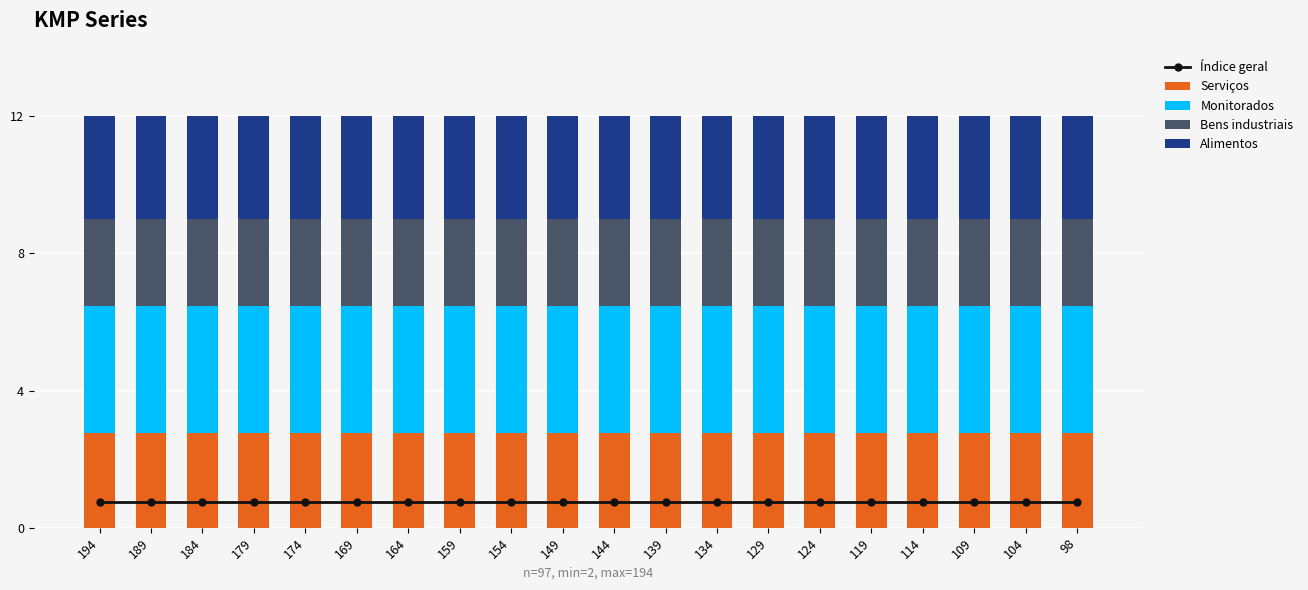

What is the approximate value of Bens industriais at 189?

2.5